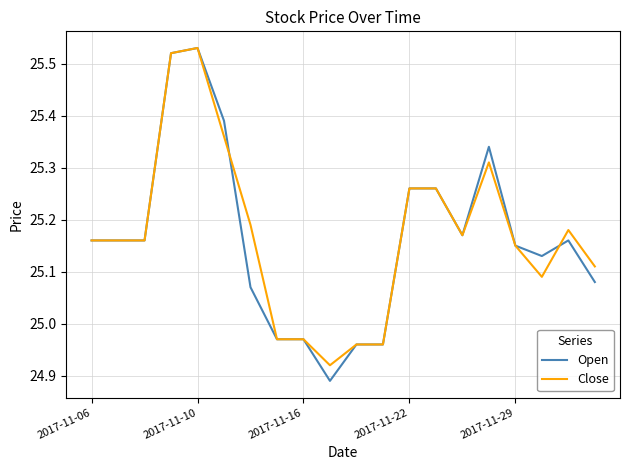

Which series has the largest range (max minus min)?

Open